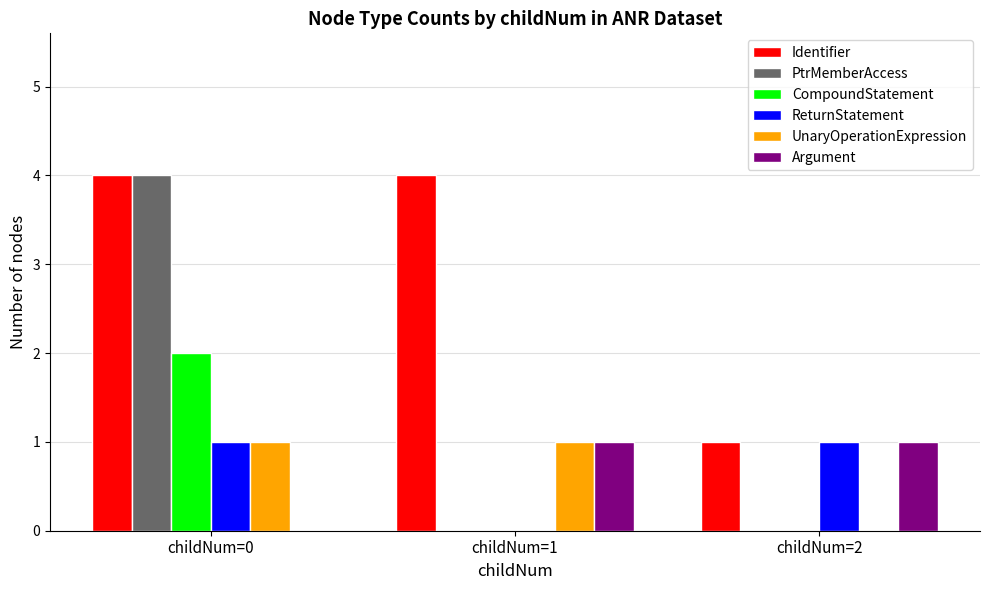

Where is Identifier nearest to the value 2?

childNum=2